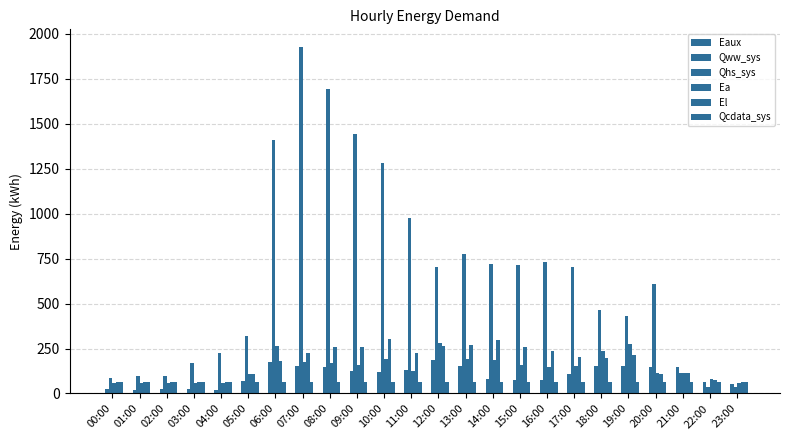

Are the bars grouped side by side (vs. stacked)?

Yes